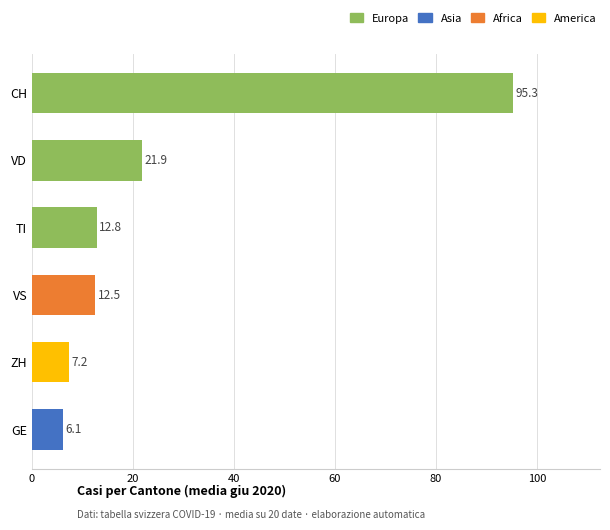

The chart shows a value of 6.1 at GE. True or false?

True